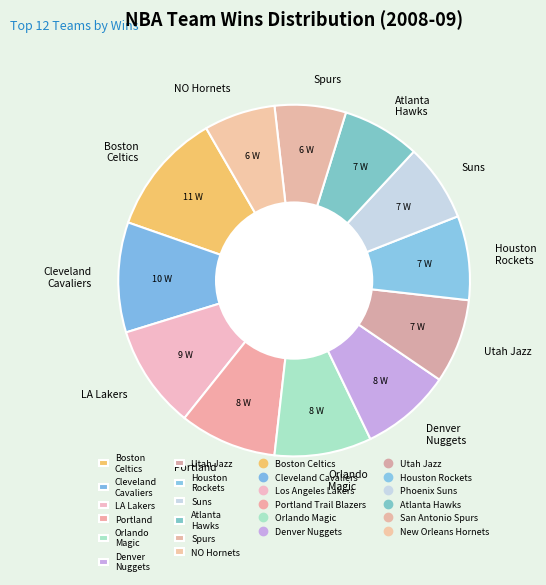

How many segments does this pie chart have?

12